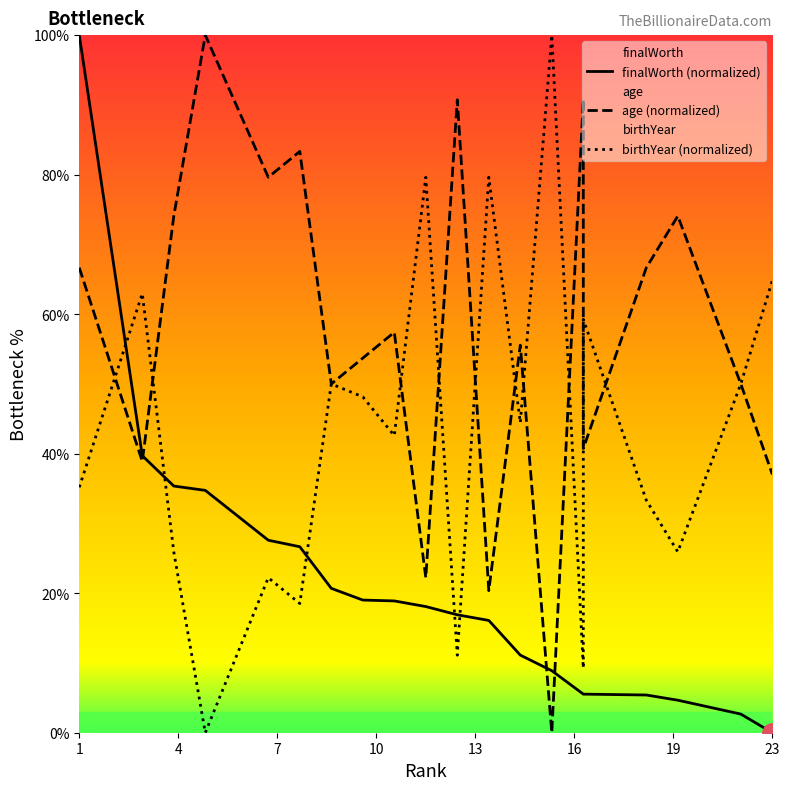

What is the total value across all series at 11?

118.9